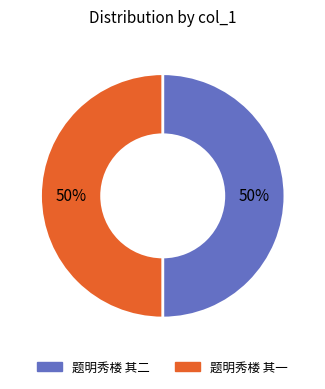

Do 题明秀楼 其二 and 题明秀楼 其一 together represent more than half of the pie?

Yes